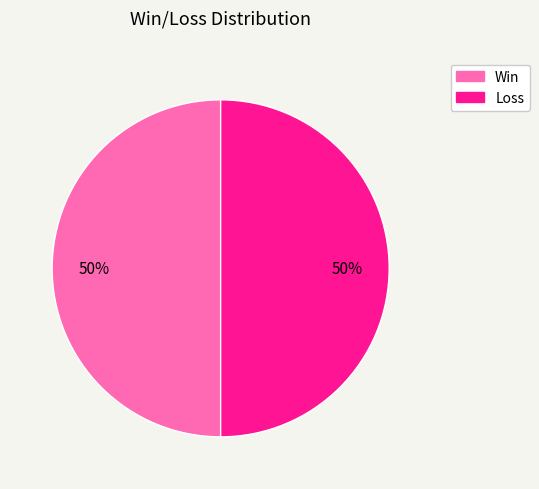

To the nearest percent, what is the average slice percentage?

50%